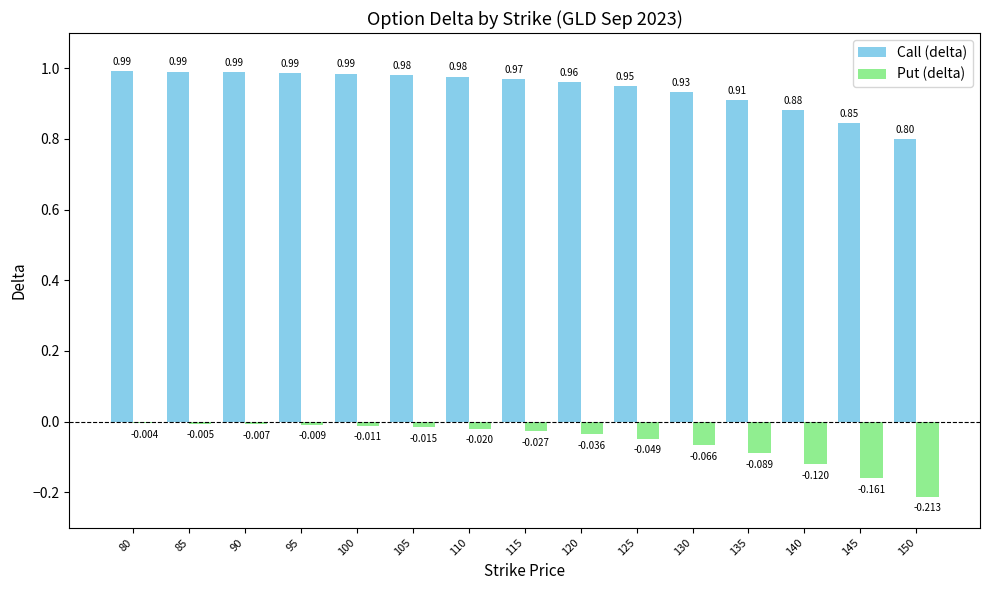

Which series has the largest total across all categories?

Call (delta)